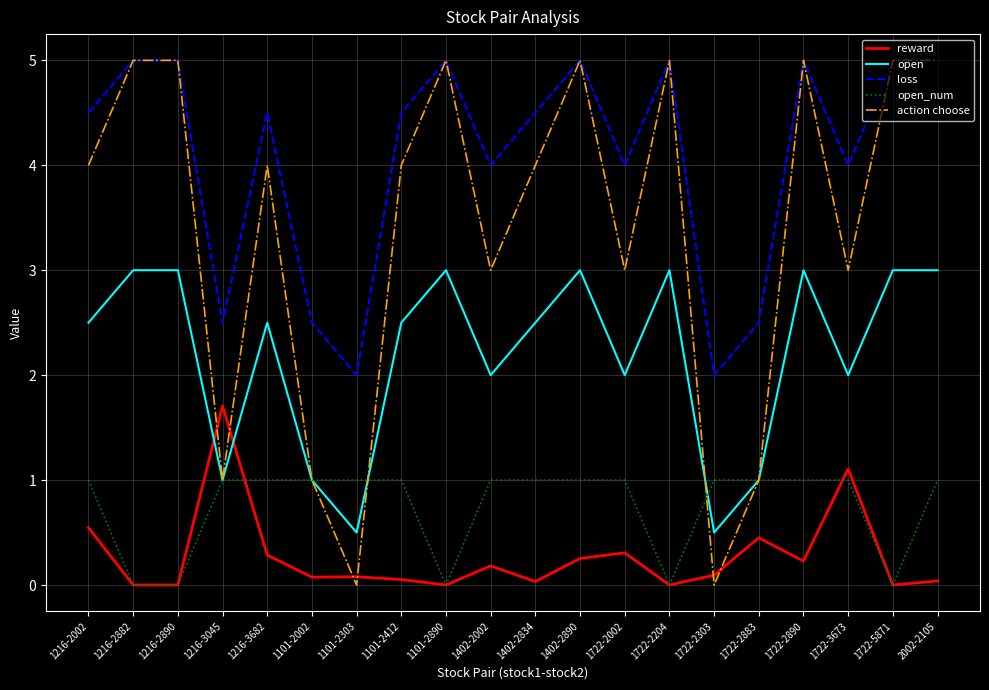

What position from the left is 1722-2883?

16